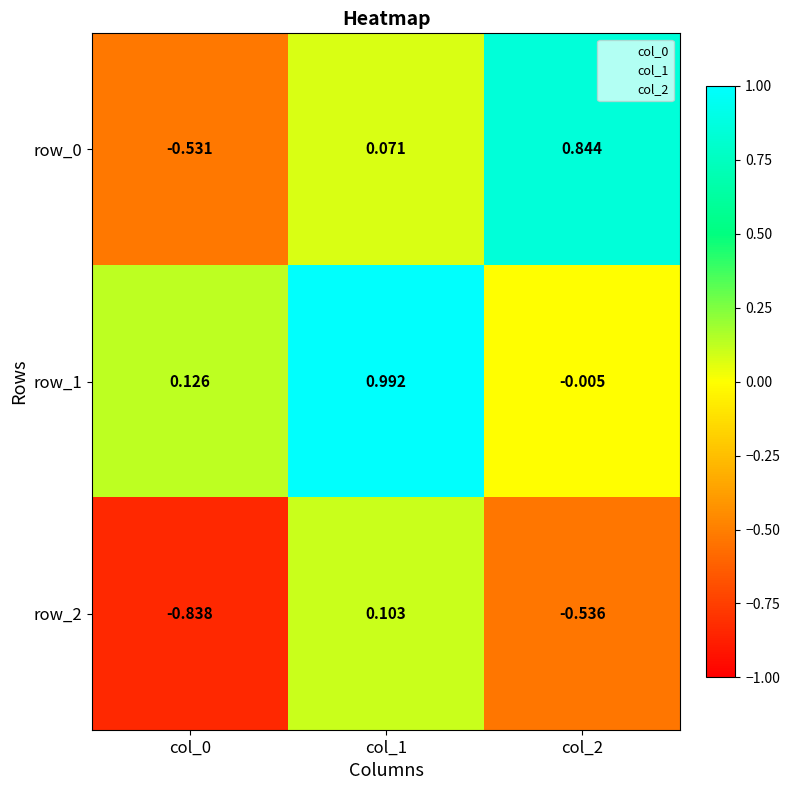

What is the difference between the maximum and minimum values in the row_0 series?

1.4